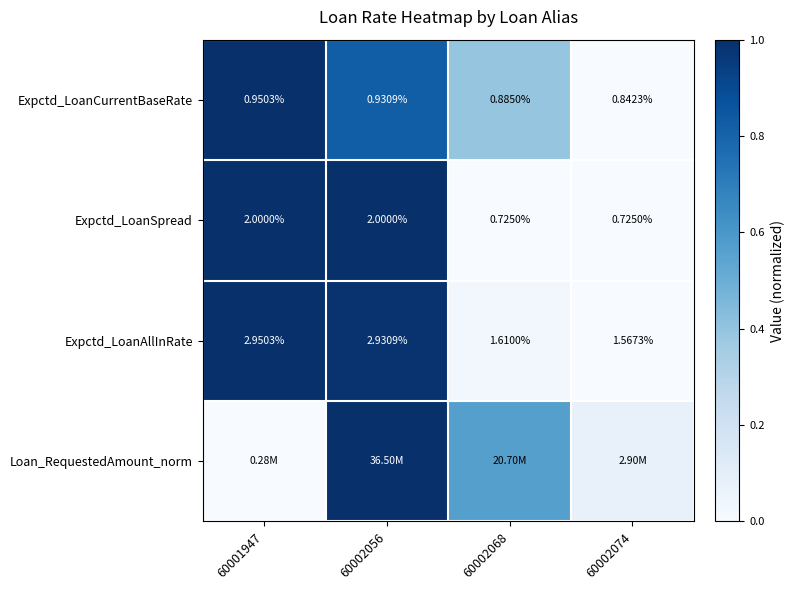

True or false: Expctd_LoanCurrentBaseRate has a value of -0.5 at 60002074.

False